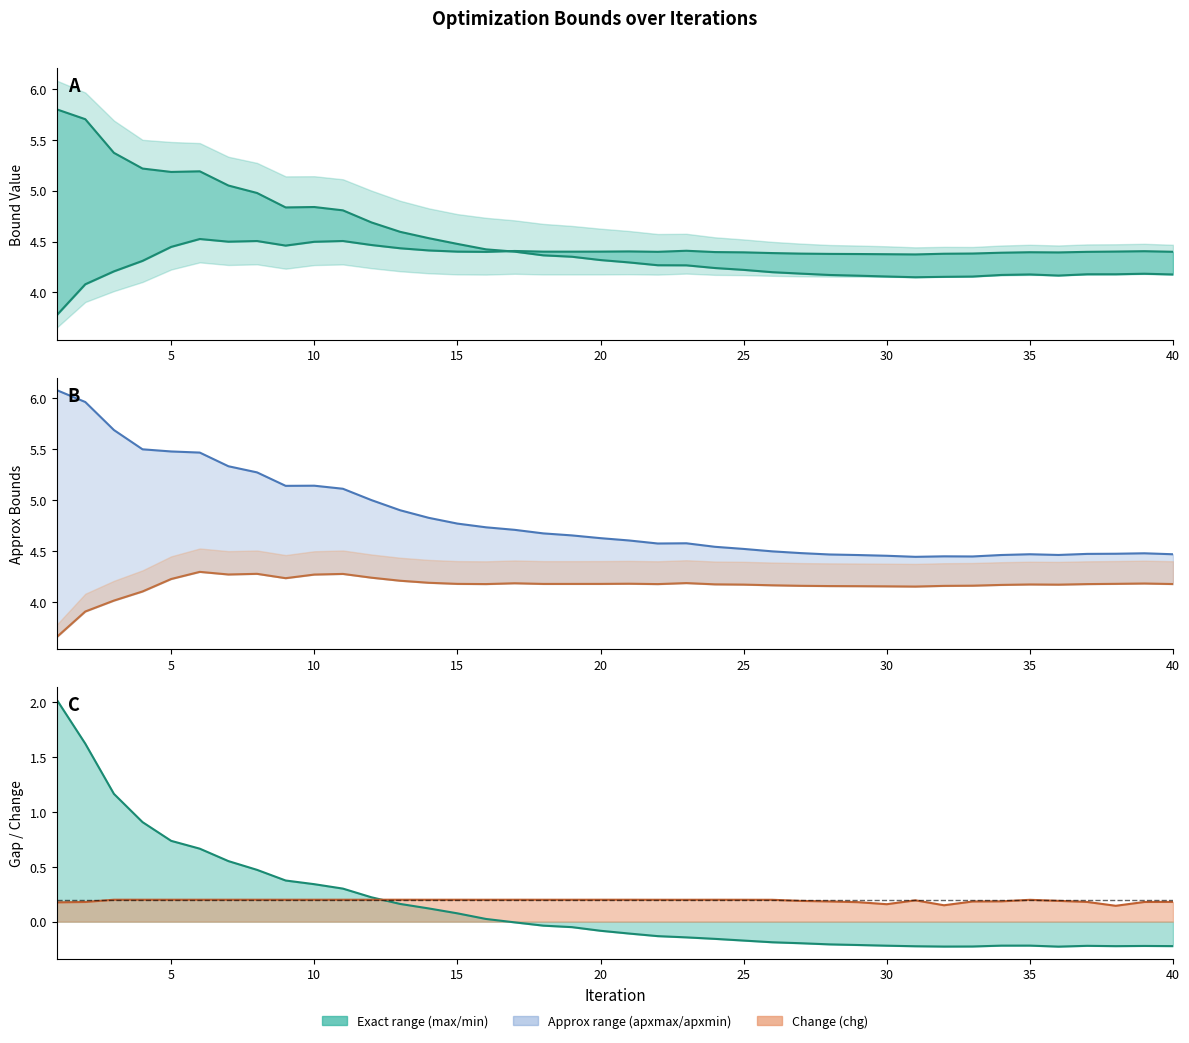

What is the value of the chg line point at the 36th from the left?

0.2